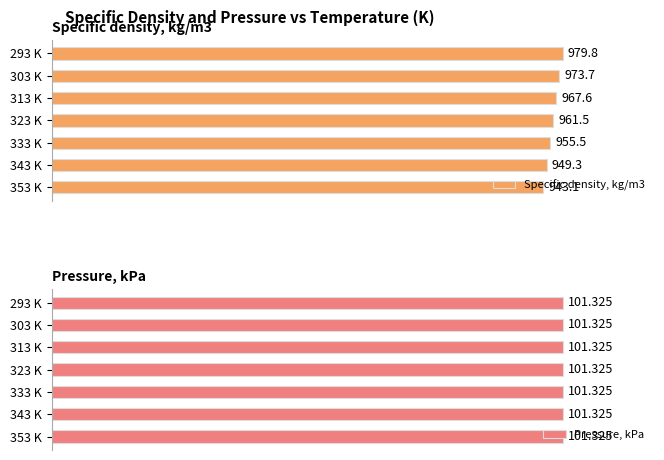

What are all the series names shown in the legend?

Specific density, kg/m3, Pressure, kPa